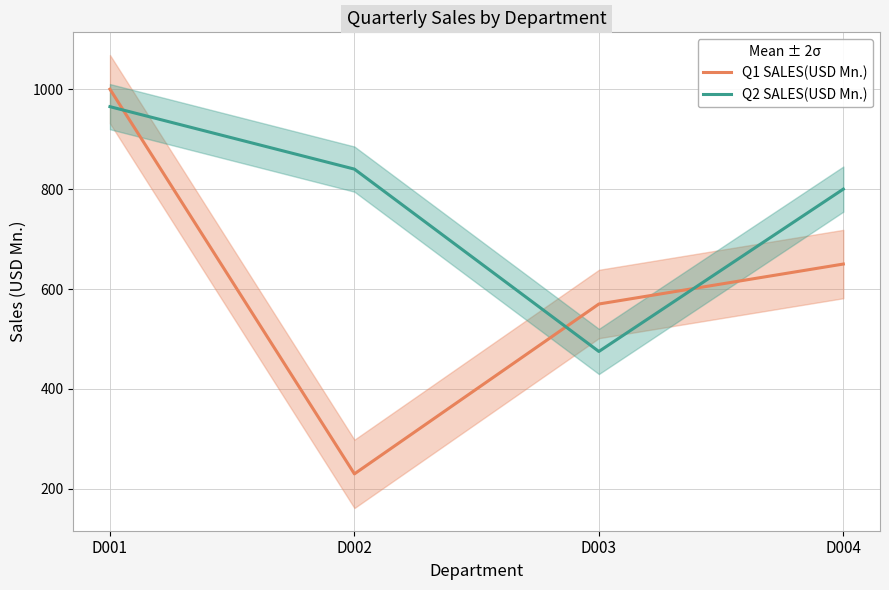

Is it true that Q1 SALES(USD Mn.) equals 570 at D003?

True